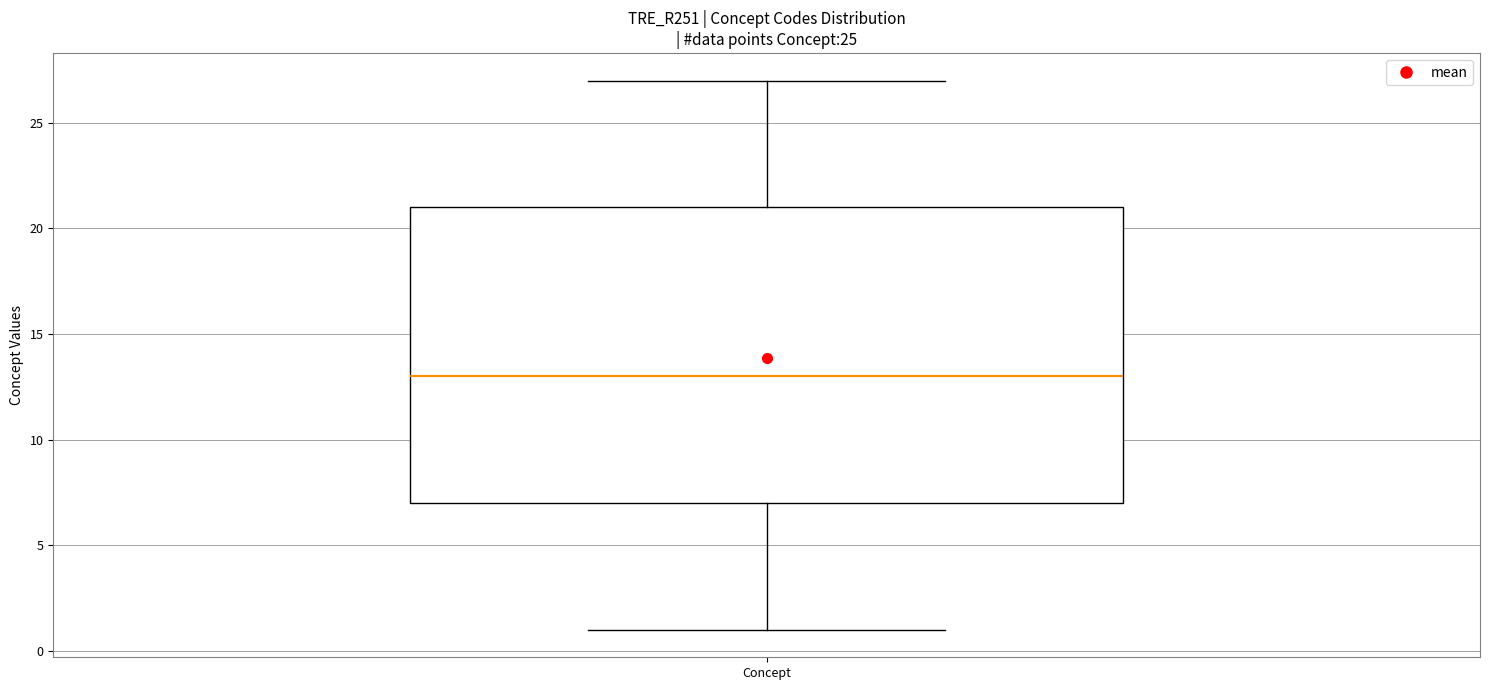

Where is the lower edge of the box for Concept on the y-axis? The values are not printed on the chart, so give them approximately, as read against the axis.

7